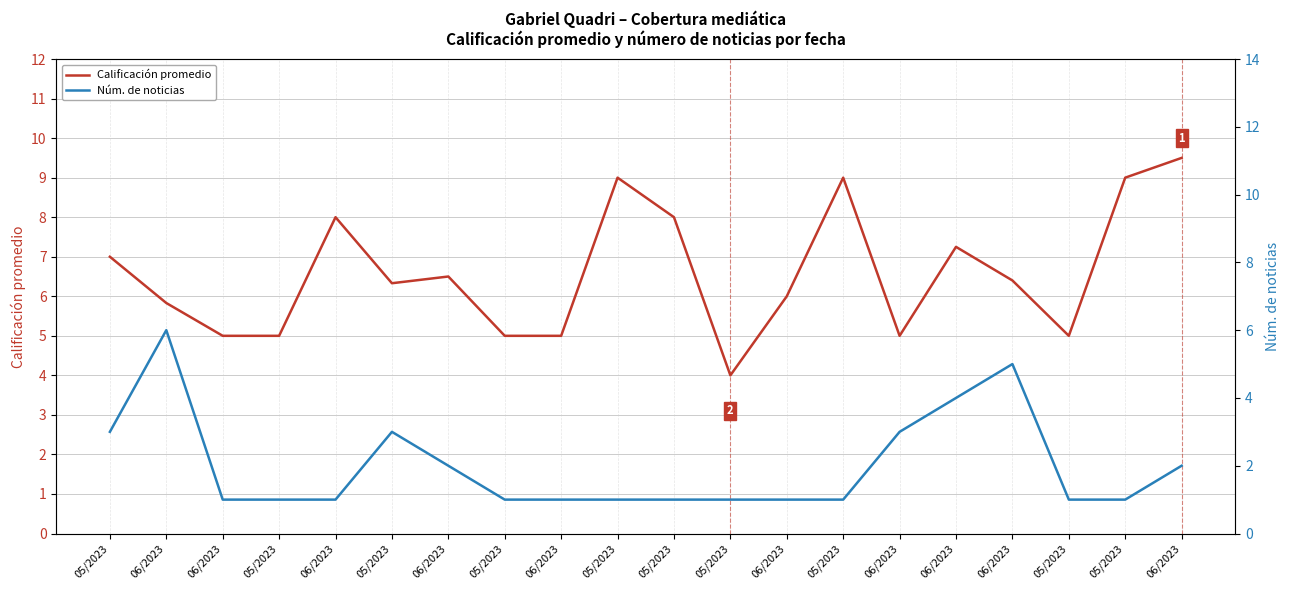

What is the difference between the maximum and minimum values in the Núm. de noticias series?

5.0